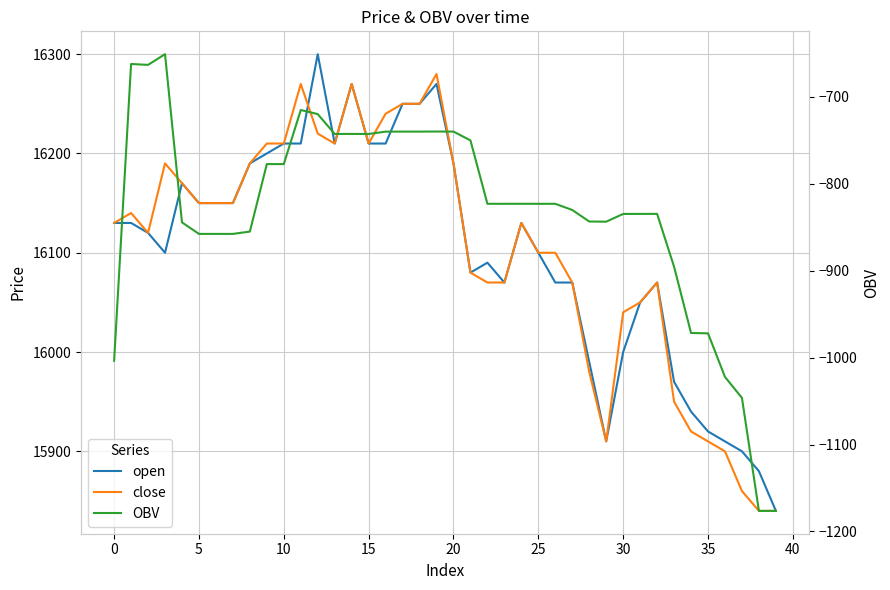

What is the sum of all OBV values?

-33313.0